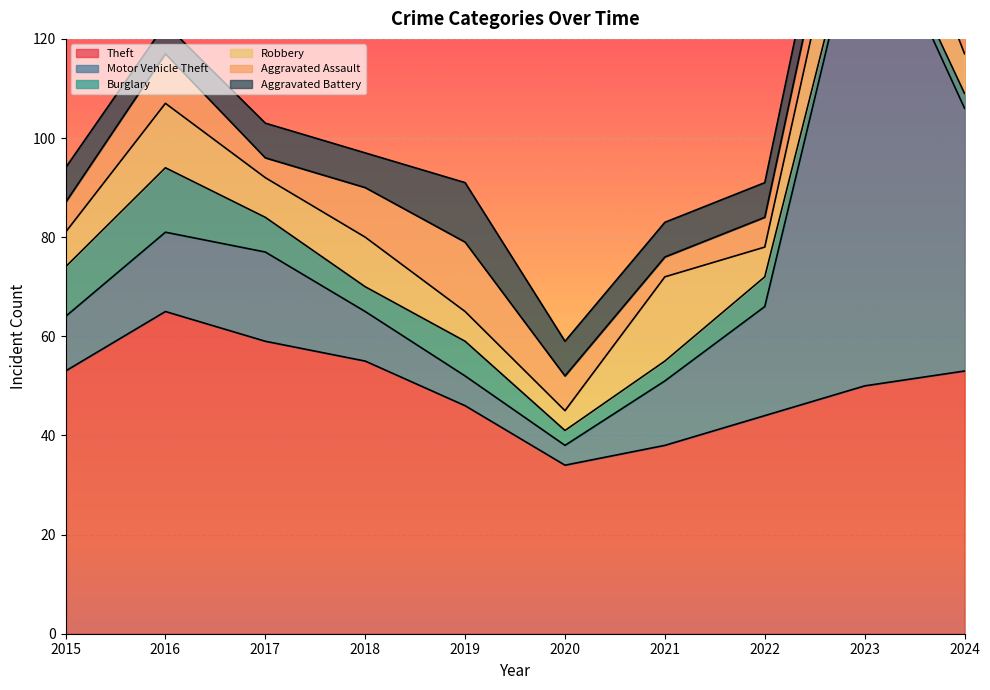

Between which two adjacent categories do Motor Vehicle Theft and Theft first intersect?

2022 and 2023